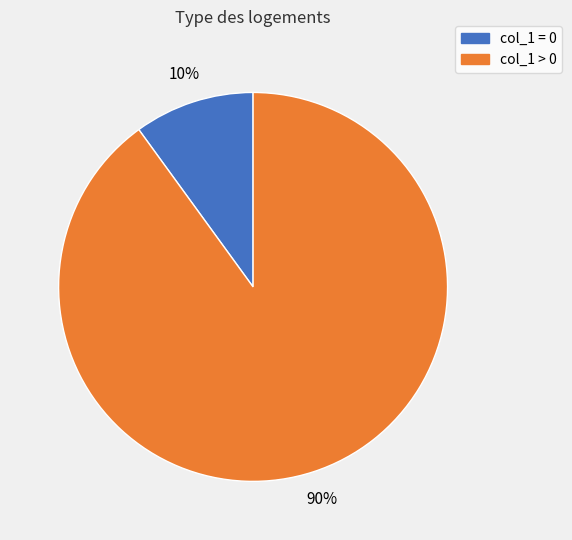

To the nearest percent, what is the difference between the largest and smallest slice percentages?

80%